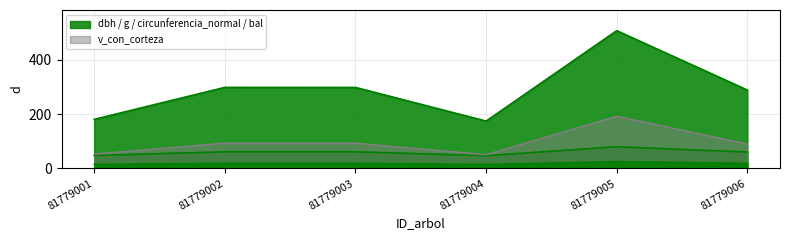

What is the highest value of the circunferencia_normal series?

79.8